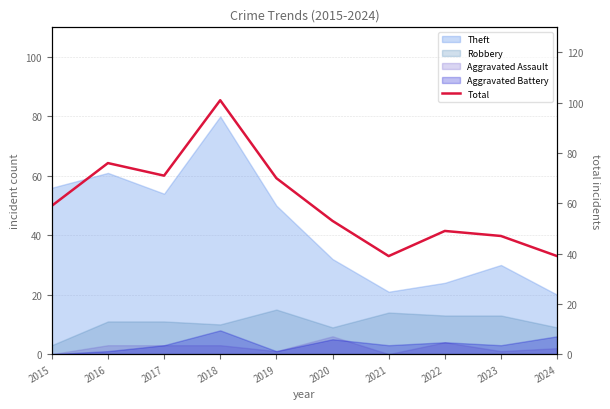

Is it true that the value at 2024 is 57?

False